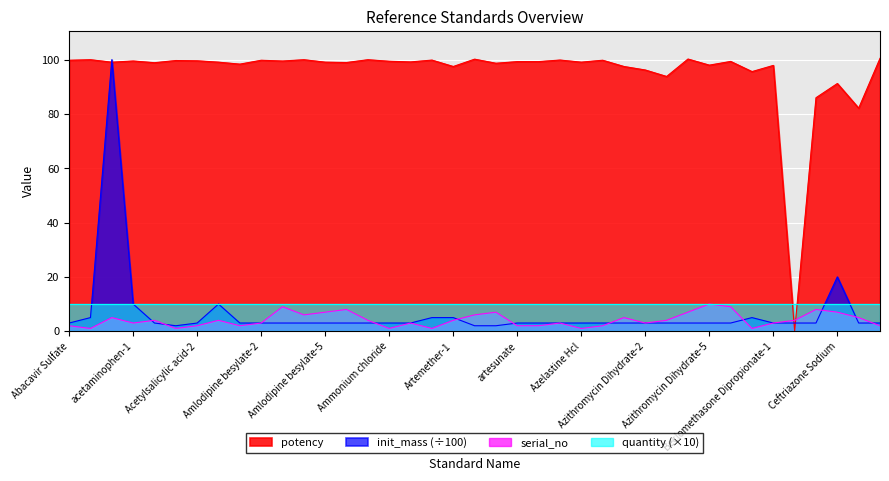

Where is serial_no nearest to the value 5?

Aceclofenac Bp